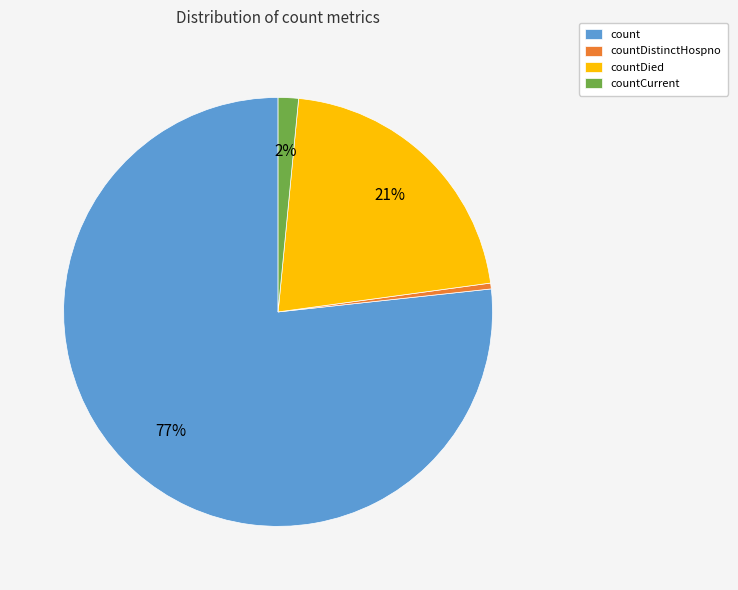

To the nearest percent, what is the difference between the countDistinctHospno and countDied slice percentages?

21%